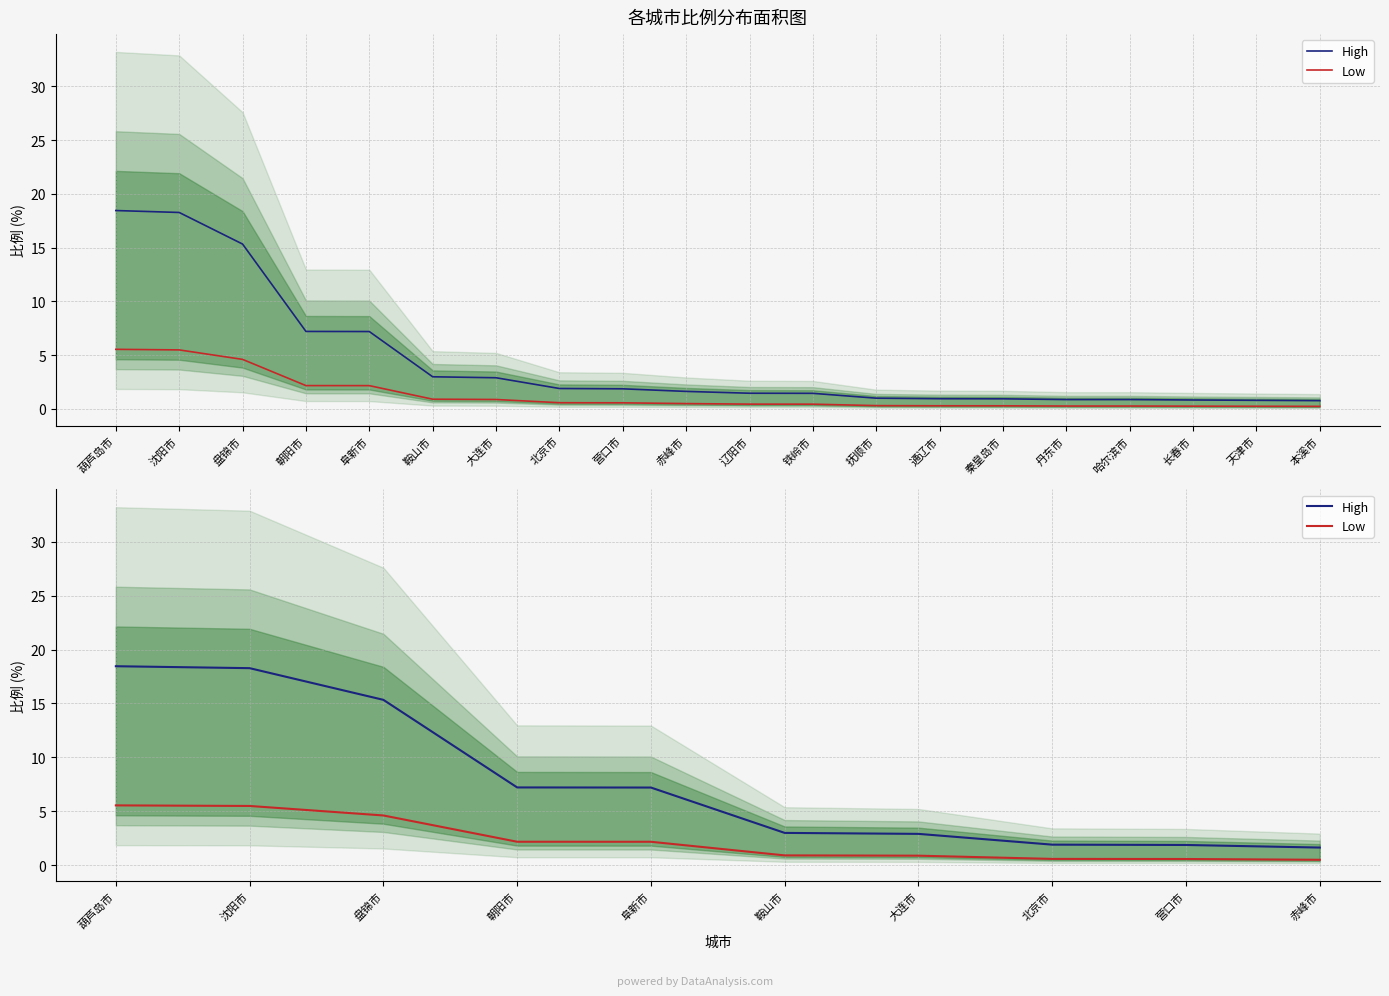

Which series changed the most between 沈阳市 and 北京市?

High